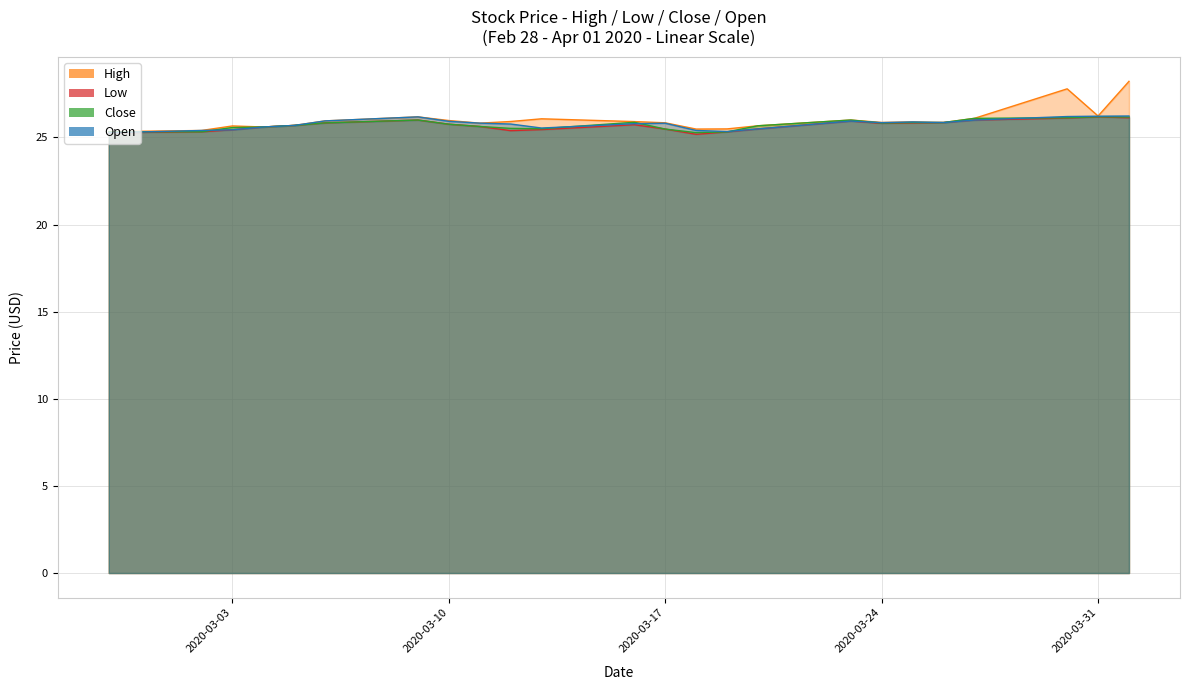

Where is the first local minimum for High?

2020-03-04